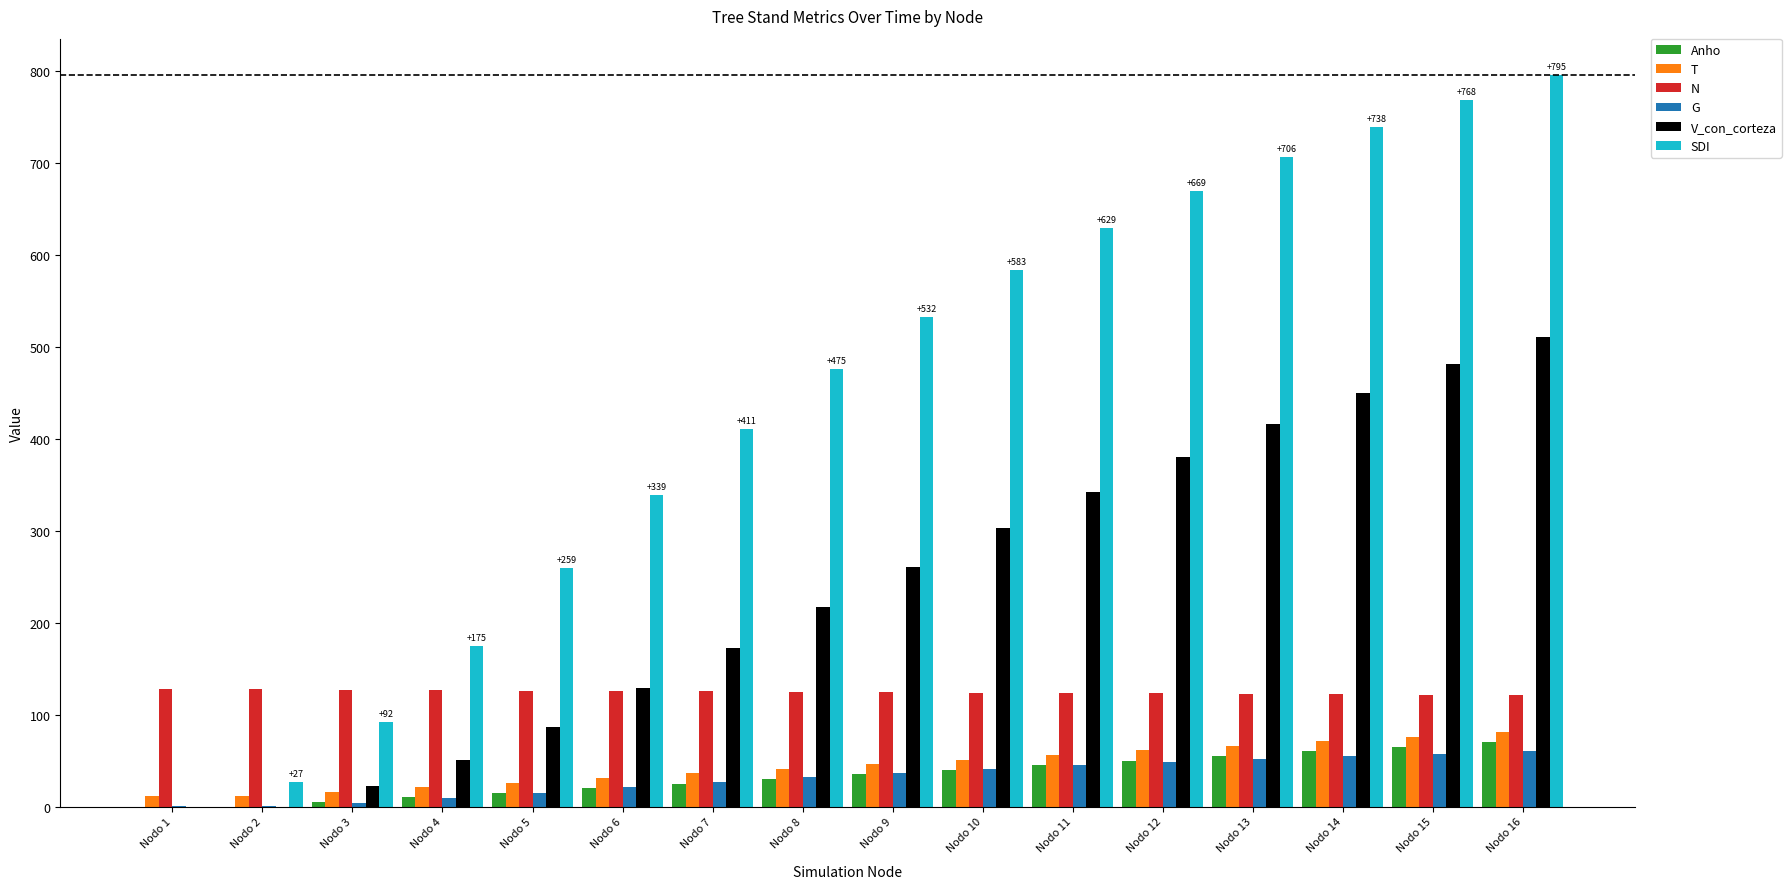

What is the sum of all Anho values?

525.0